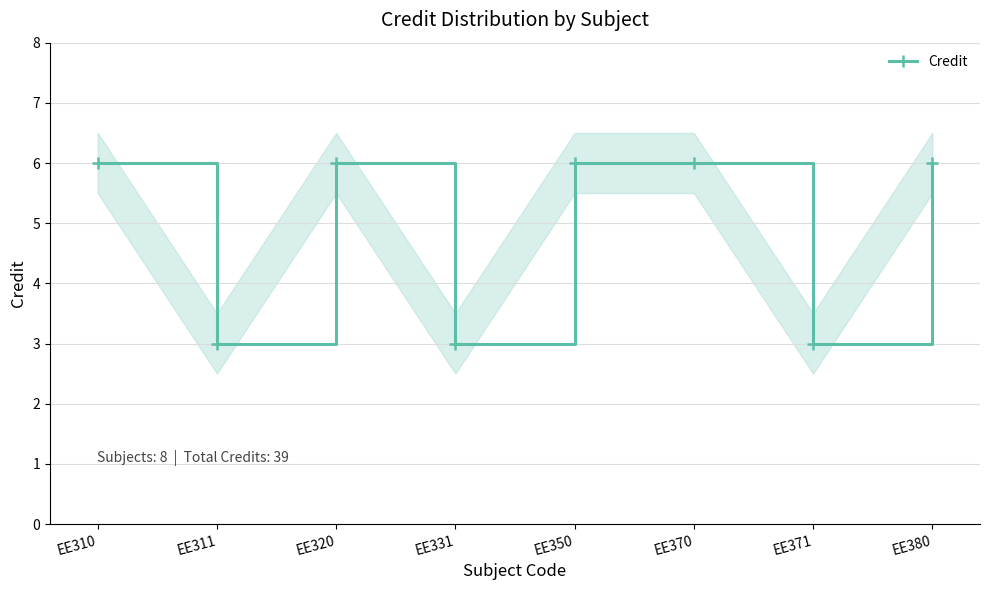

Approximately how many times larger is the value at EE311 compared to EE380?

0.5